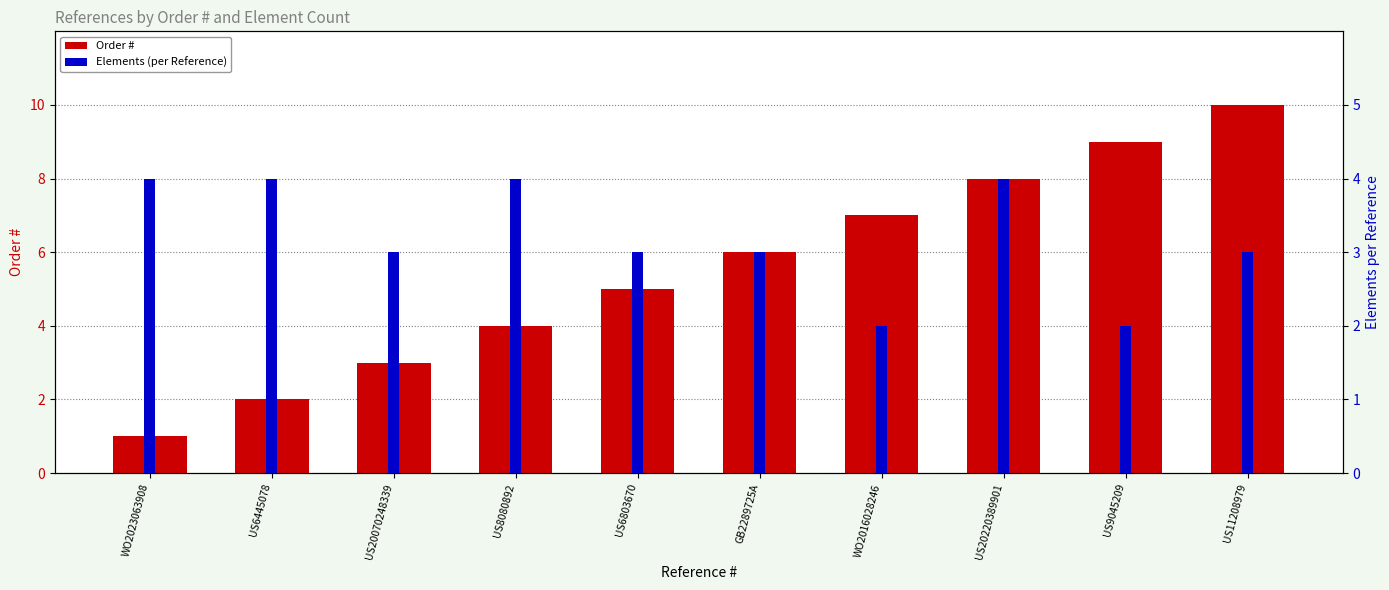

Which series has the largest total across all categories?

Order #